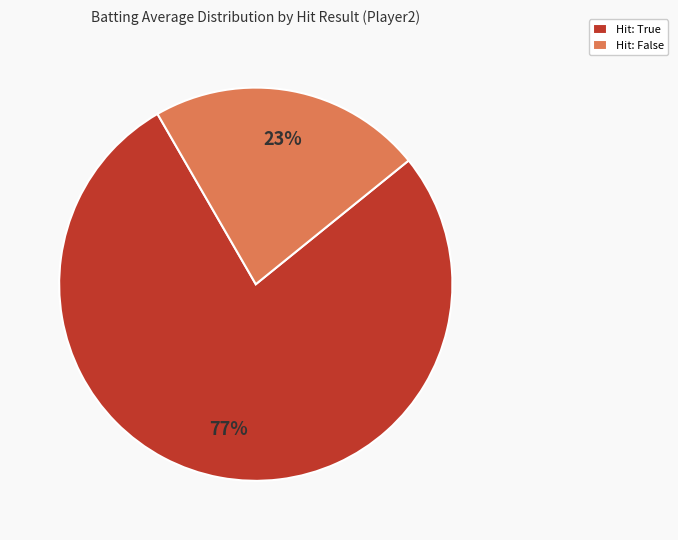

Count the number of slices in the pie.

2